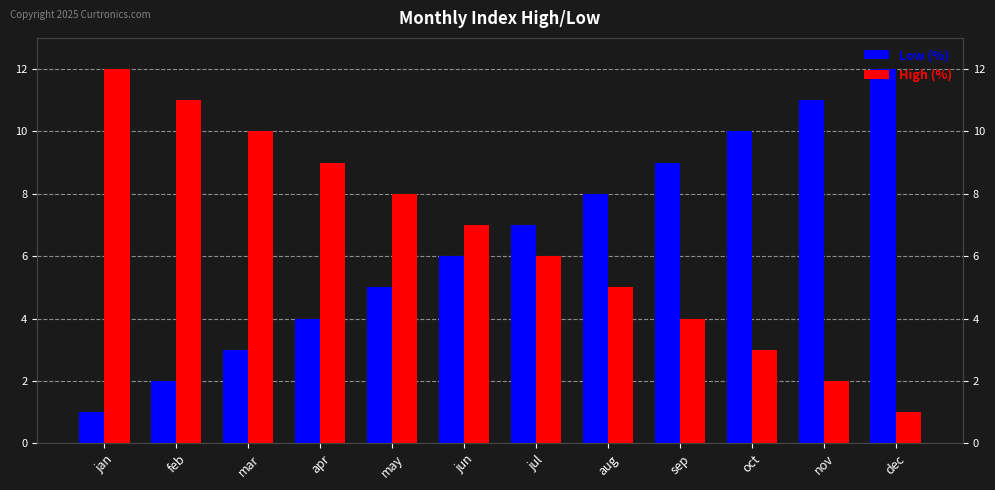

Which series has the largest total across all categories?

Low (%)